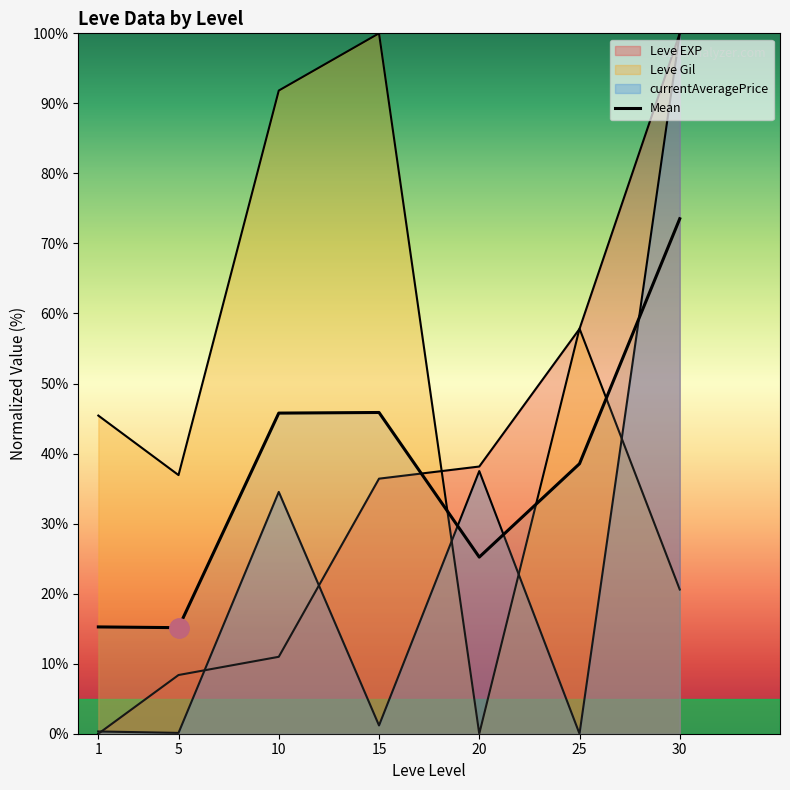

How many points are higher than both their immediate neighbors (excluding endpoints)?

1